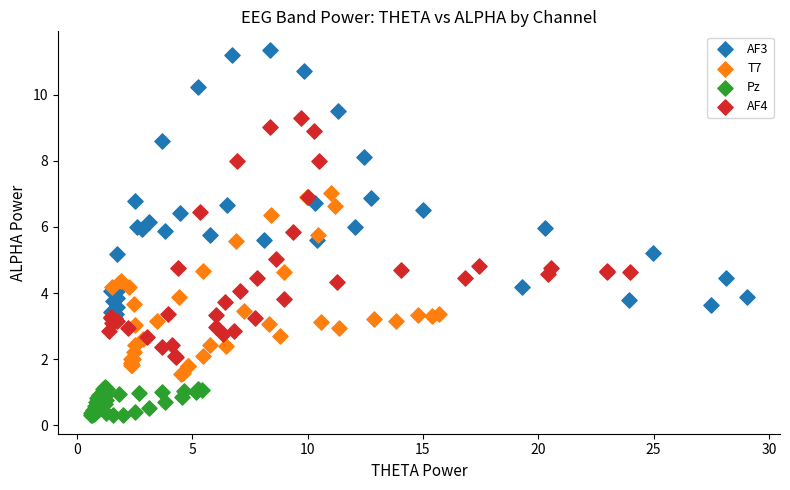

Which series has the widest spread of Y values?

AF3